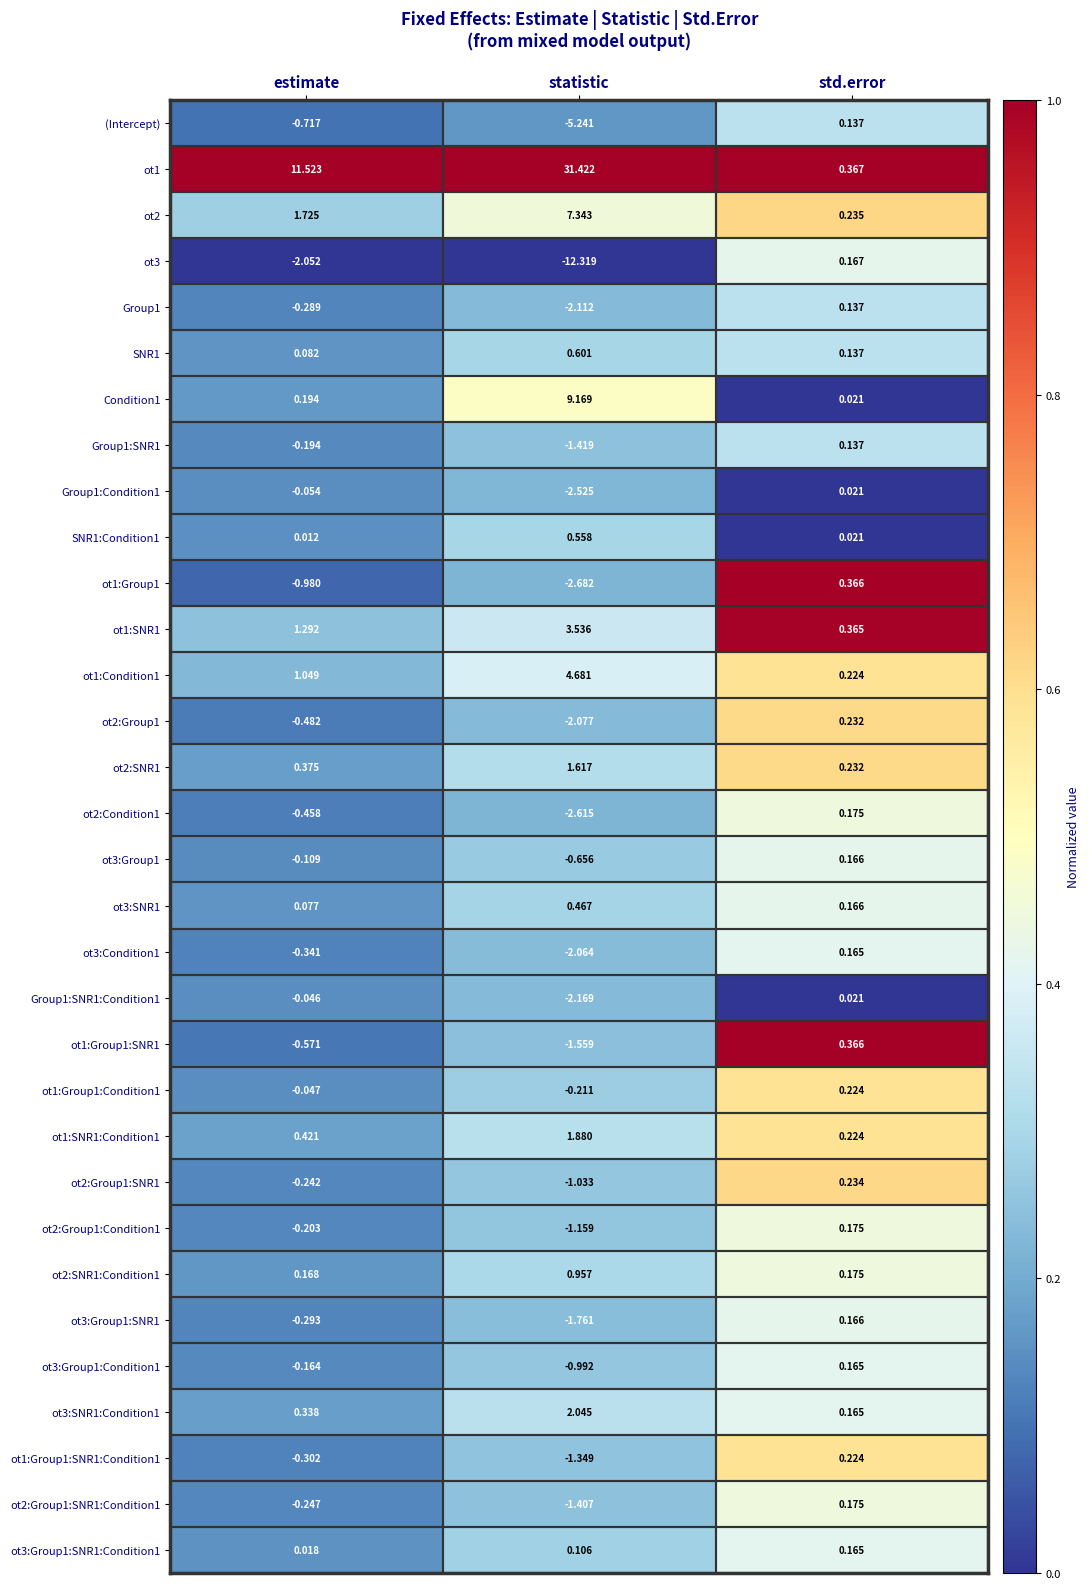

At which category is the sum across all series the highest?

statistic